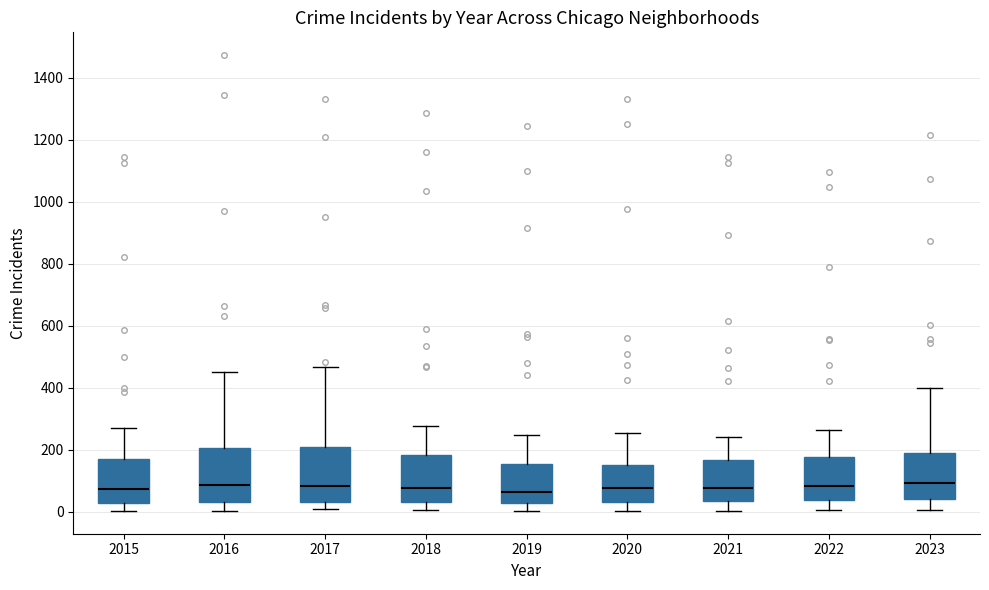

Reading left to right, transcribe this box plot: for each box, give where its median line is, the range the box spans, and where its two whiskers end, as read against the y-axis. The values are not printed on the chart, so give them approximately, as read against the axis.

2015: median 80, box 40 to 180, whiskers 0 to 280
2016: median 80, box 40 to 200, whiskers 0 to 460
2017: median 80, box 40 to 200, whiskers 0 to 460
2018: median 80, box 40 to 180, whiskers 0 to 280
2019: median 60, box 20 to 160, whiskers 0 to 240
2020: median 80, box 40 to 160, whiskers 0 to 260
2021: median 80, box 40 to 160, whiskers 0 to 240
2022: median 80, box 40 to 180, whiskers 0 to 260
2023: median 100, box 40 to 200, whiskers 0 to 400